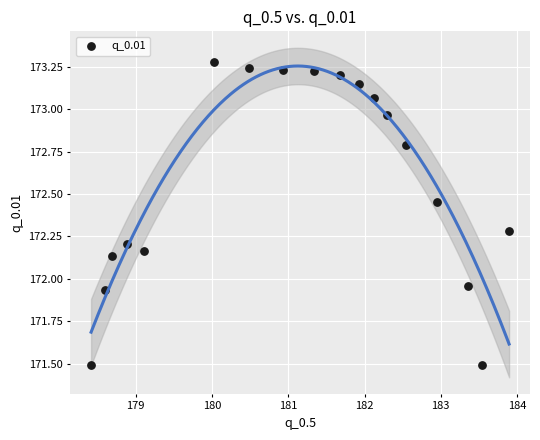

What is the range of Y values (max minus min)?

1.8